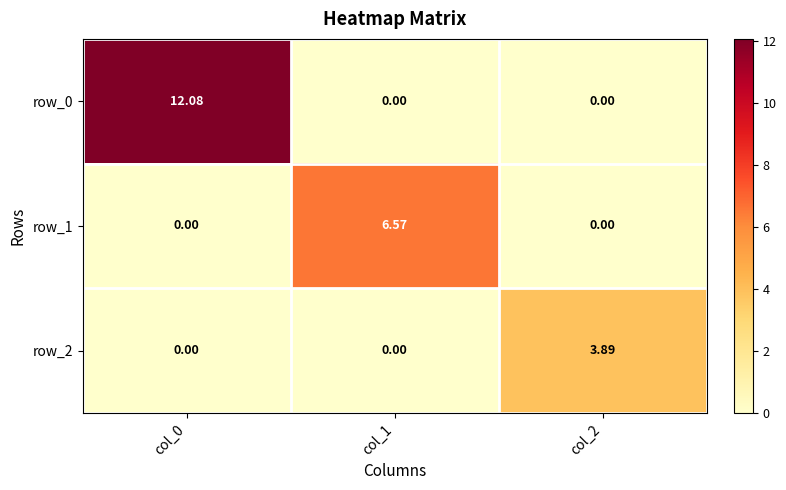

Reading right to left, what are all the values shown in this chart?

row_0: 0.0	0.0	12.1
row_1: 0.0	6.6	0.0
row_2: 3.9	0.0	0.0